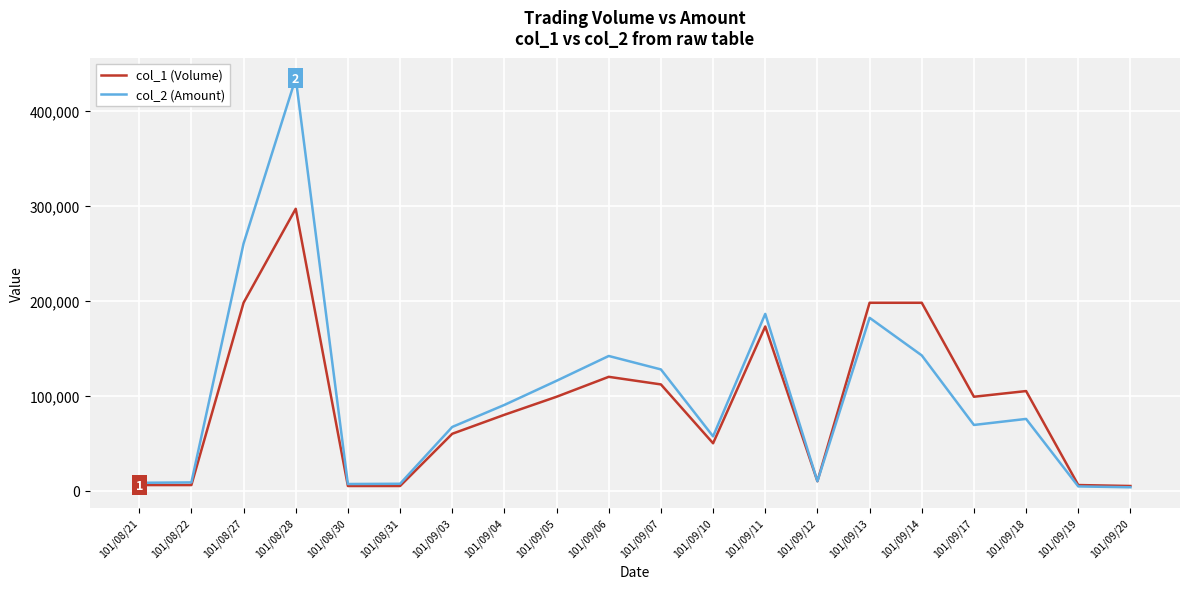

What is the average value of the col_1 (Volume) series?

91600